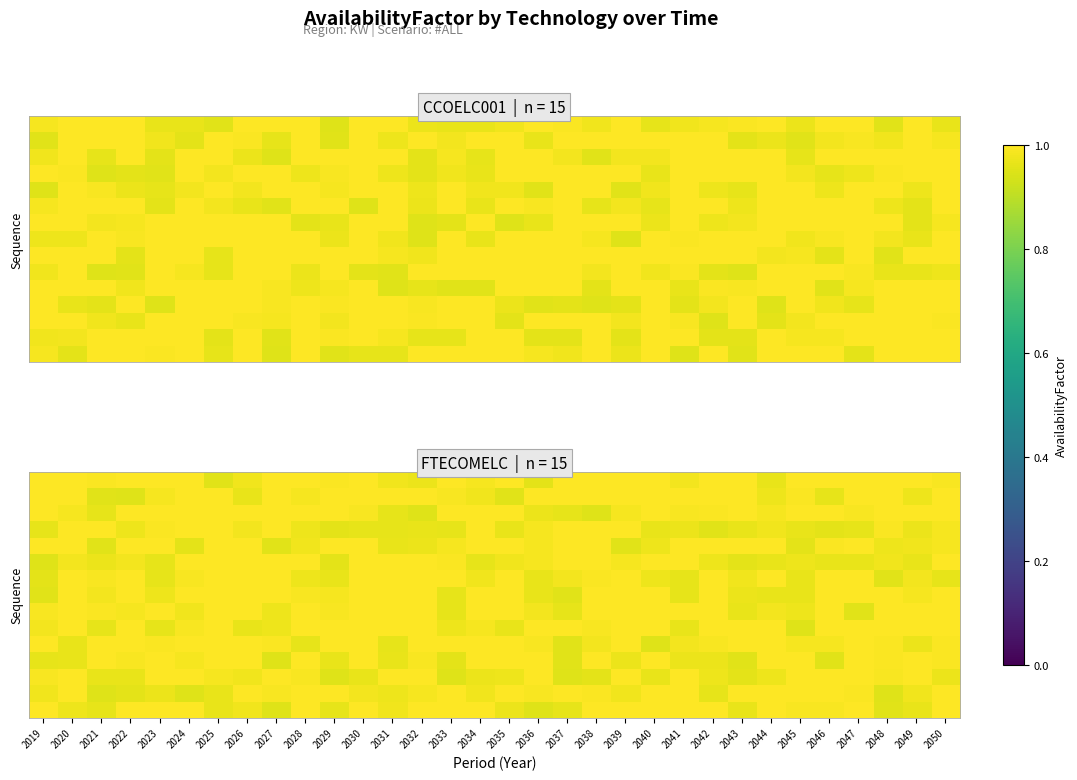

At which category is the sum across all series the highest?

2030